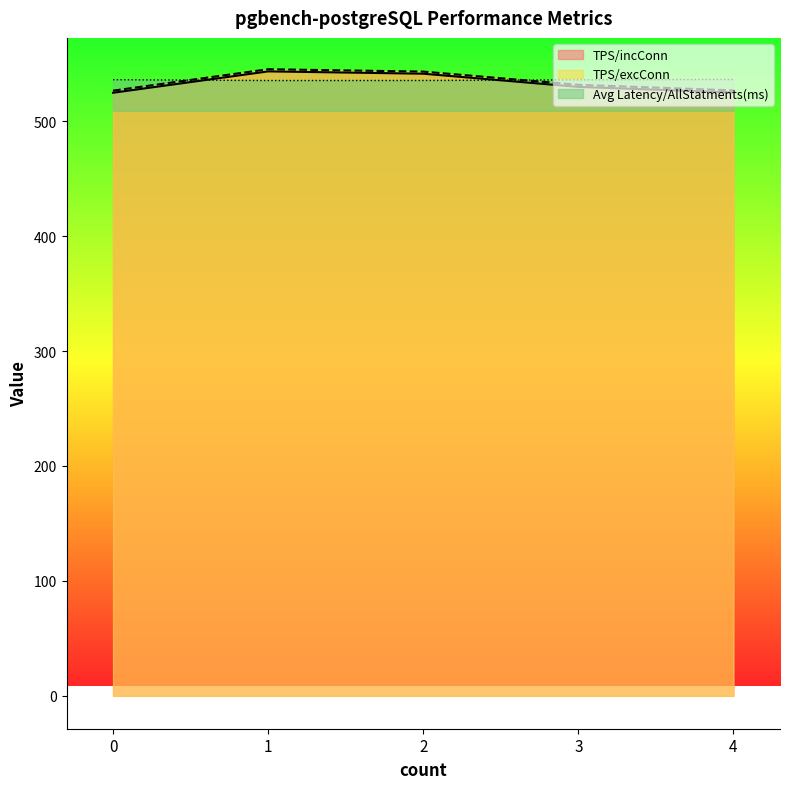

Rank the series at 2 from highest to lowest value.

TPS/excConn, TPS/incConn, Avg Latency/AllStatments(ms)